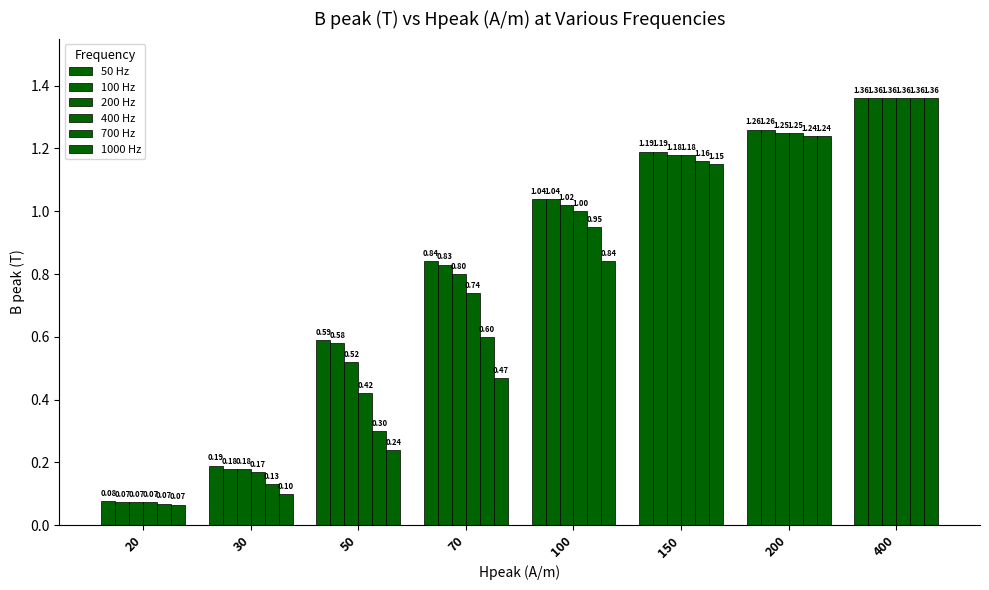

How many distinct data groups are displayed?

6